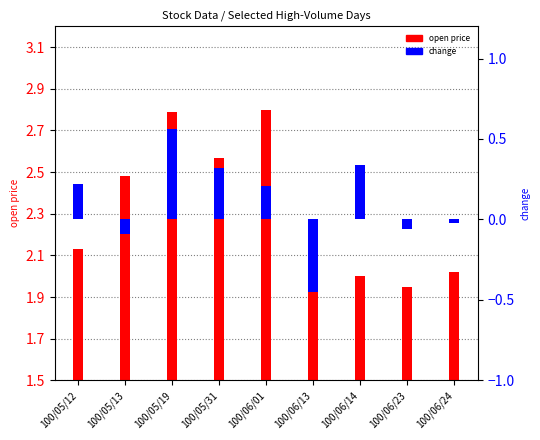

Which series changed the most between 100/06/01 and 100/06/23?

open price